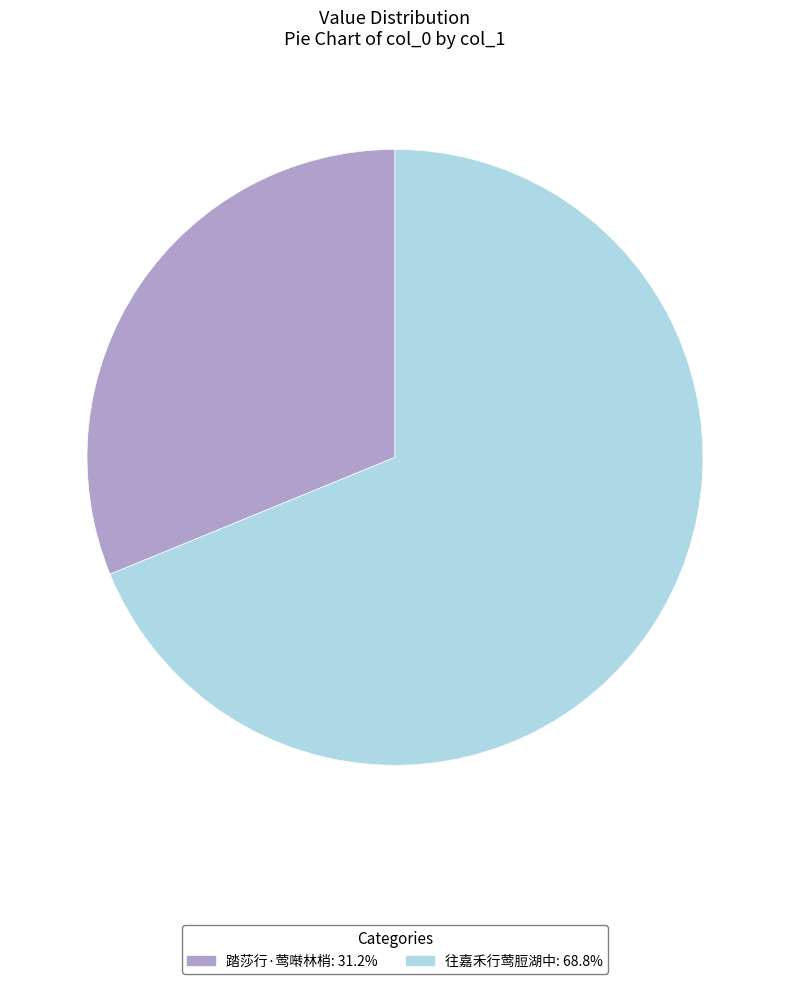

Does 往嘉禾行莺脰湖中: 68.8% account for over 50% of the chart?

Yes